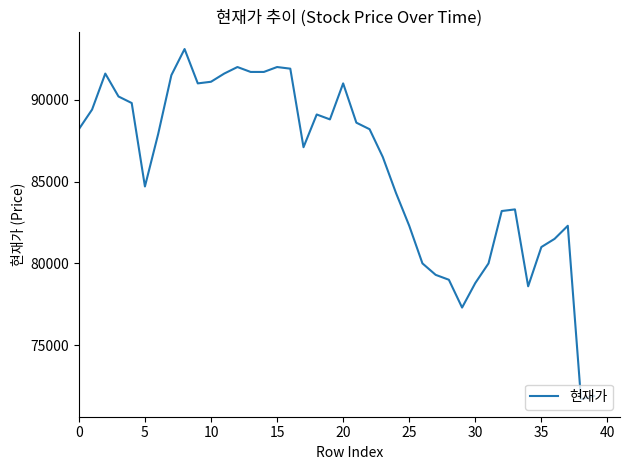

What is the difference between the maximum and minimum values?

21400